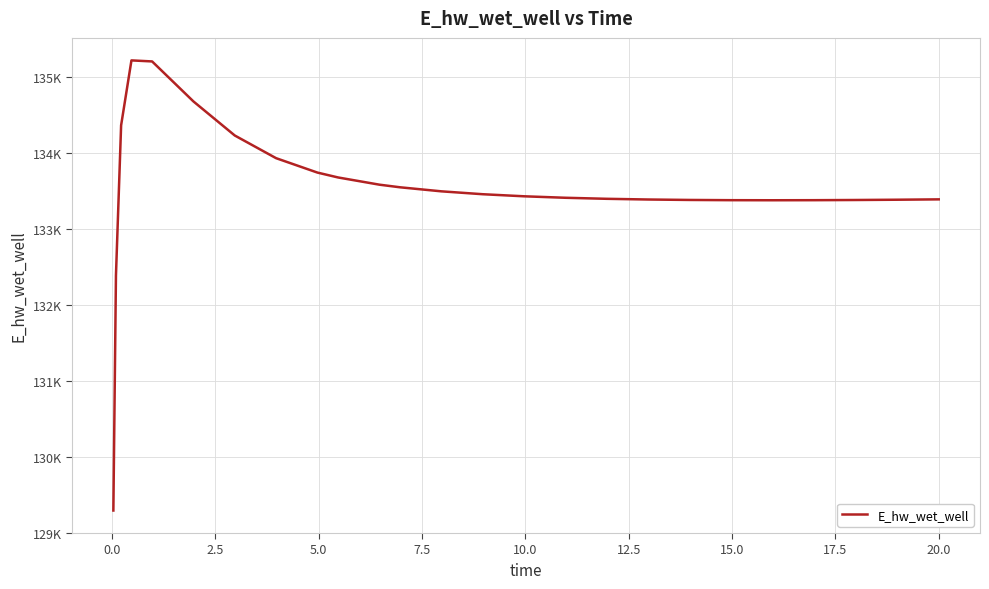

Is this an area chart (filled region under the line)?

No